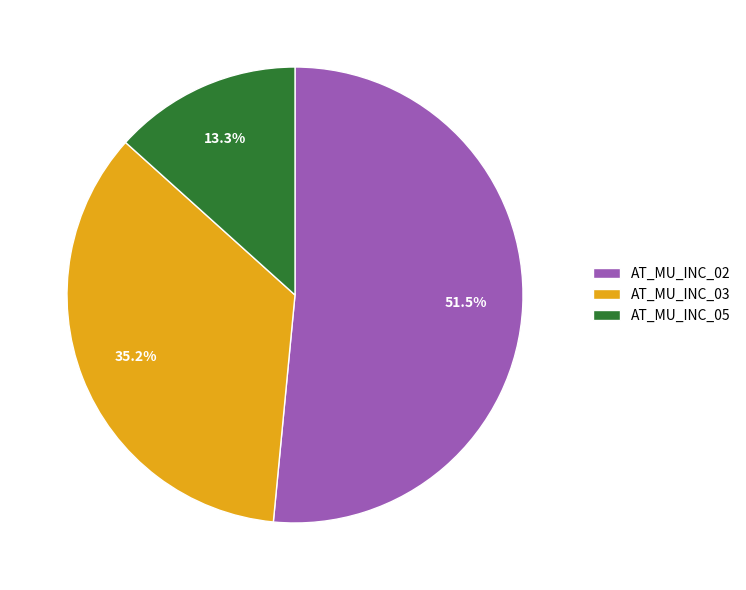

To the nearest percent, what is the difference between the largest and smallest slice percentages?

38%